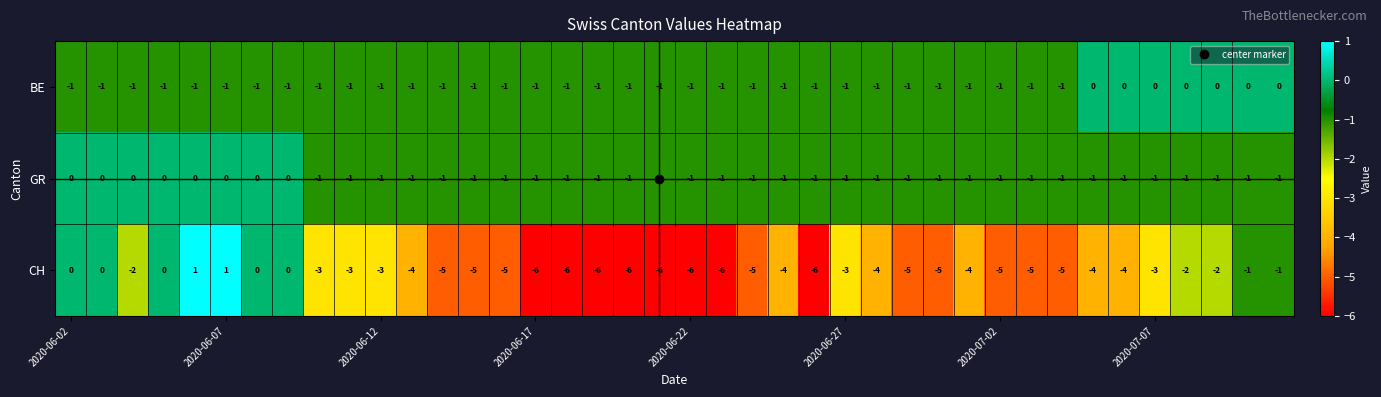

At how many categories does at least one series exceed -5?

40